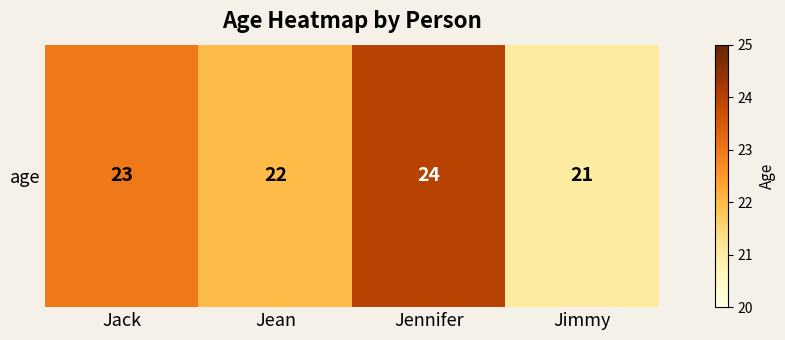

List the labels in order of value, largest first.

Jennifer, Jack, Jean, Jimmy